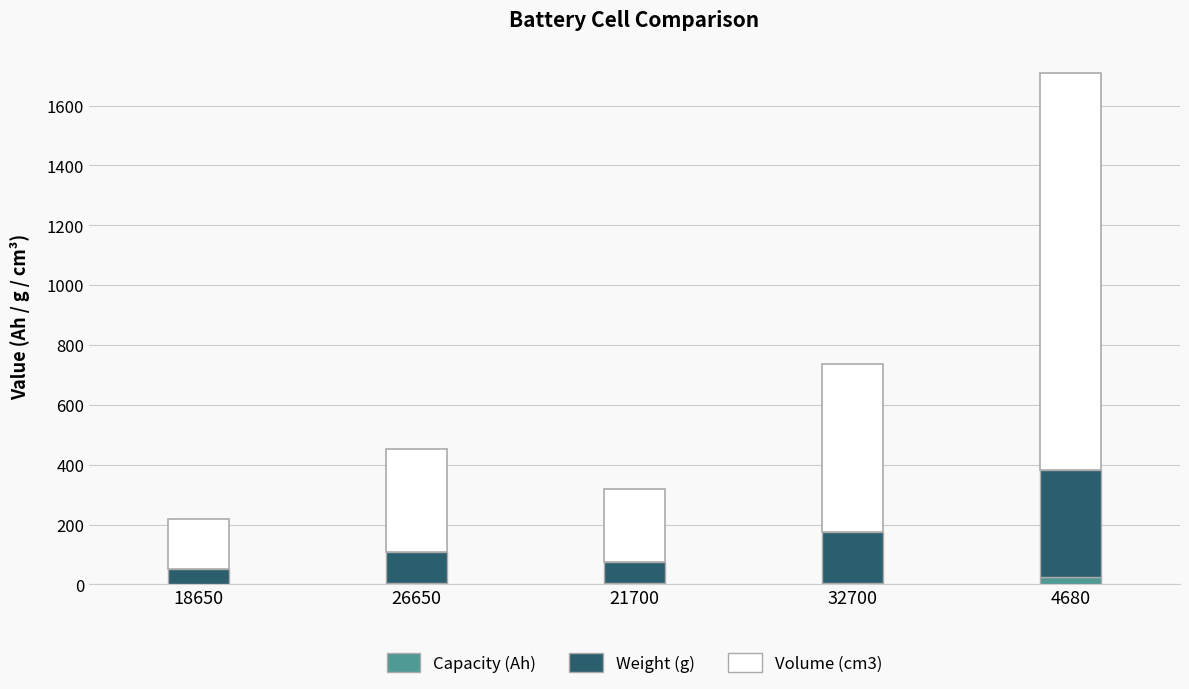

At which category is the sum across all series the highest?

4680